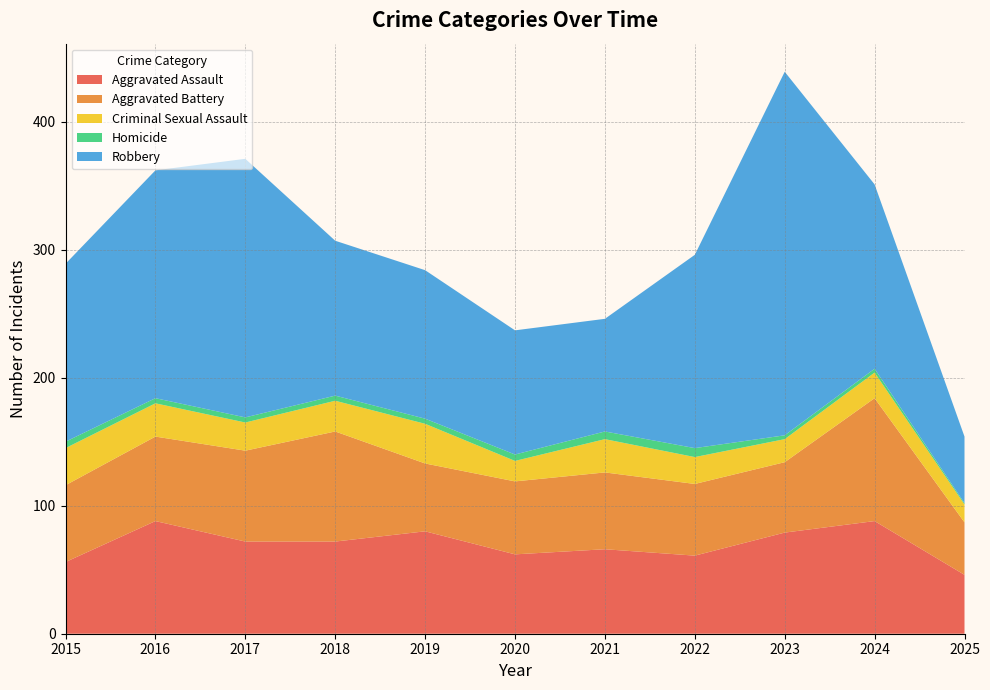

Reading left to right, extract all data points from this chart.

Aggravated Assault: 2015=56	2016=88	2017=72	2018=72	2019=80	2020=62	2021=66	2022=61	2023=79	2024=88	2025=46
Aggravated Battery: 2015=60	2016=66	2017=71	2018=86	2019=53	2020=57	2021=60	2022=56	2023=55	2024=96	2025=41
Criminal Sexual Assault: 2015=29	2016=26	2017=22	2018=24	2019=31	2020=16	2021=26	2022=21	2023=18	2024=20	2025=14
Homicide: 2015=5	2016=4	2017=4	2018=4	2019=4	2020=5	2021=6	2022=7	2023=3	2024=3	2025=1
Robbery: 2015=139	2016=178	2017=202	2018=121	2019=116	2020=97	2021=88	2022=151	2023=284	2024=144	2025=52